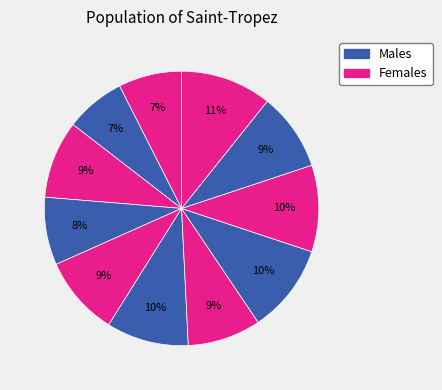

How many slices are in this pie chart?

11